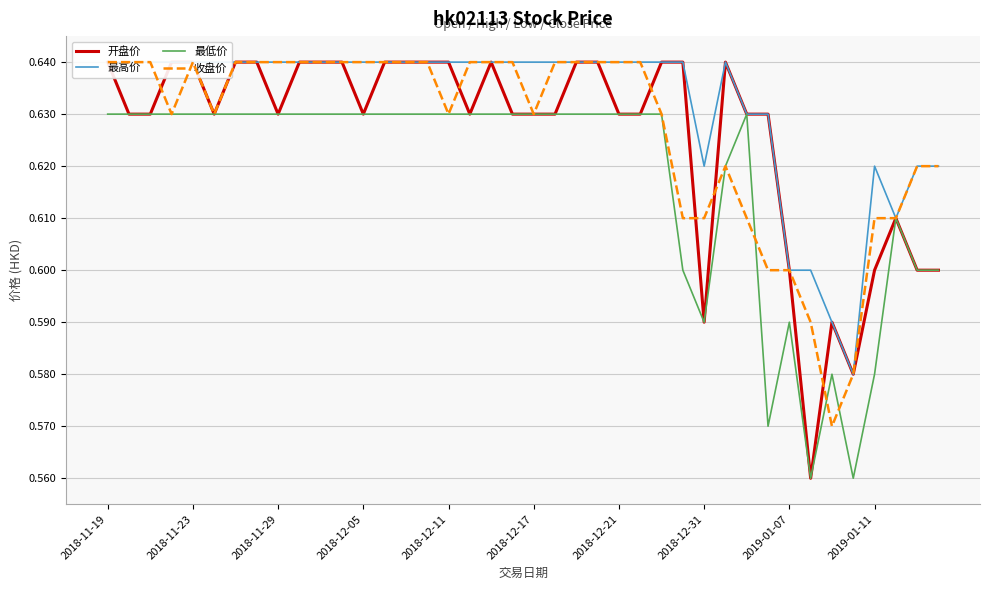

What value does the 最低价 series have at 26?

0.6